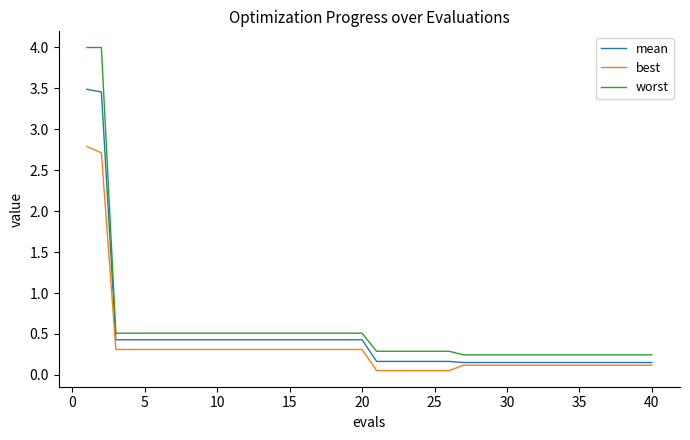

What is the maximum value for best?

2.8